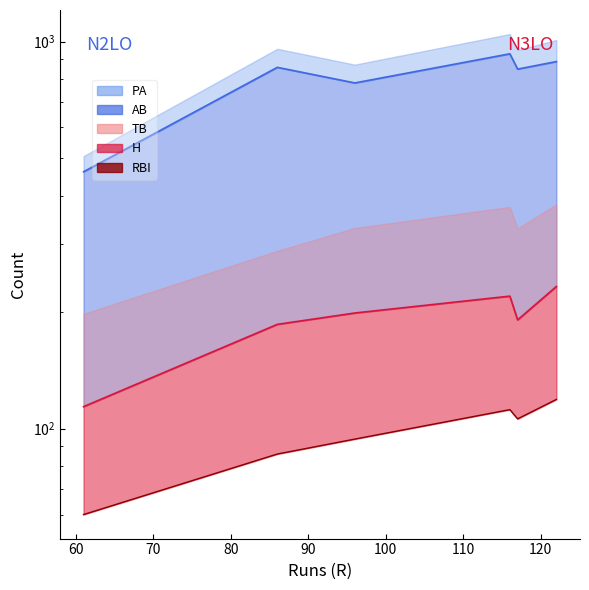

How many interior local valleys (lower than both neighbors) does the data have?

1